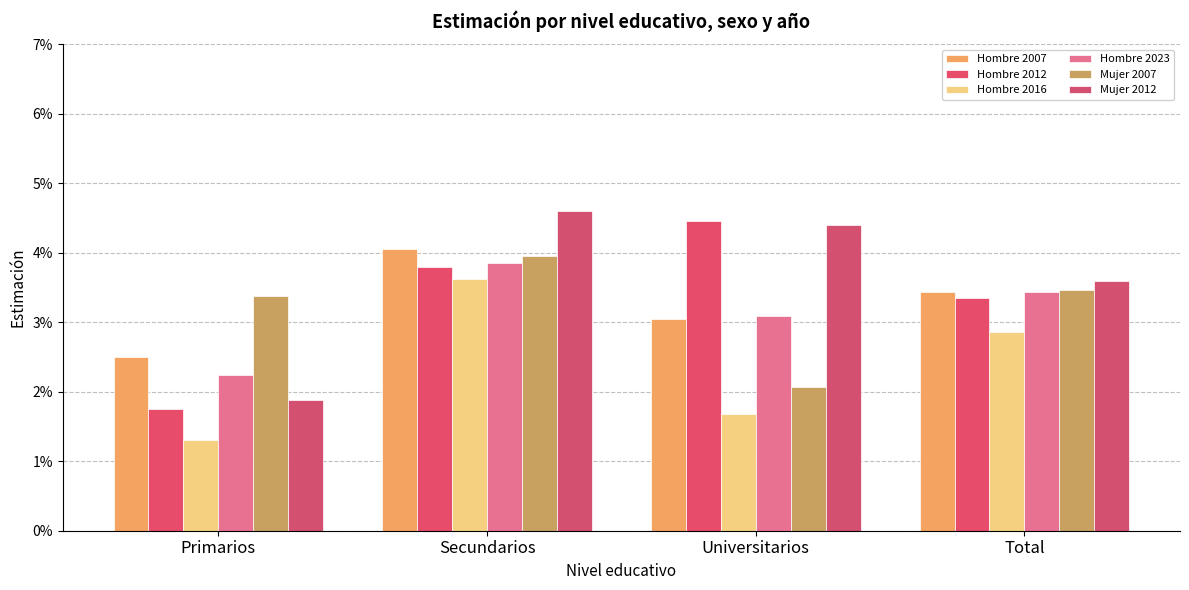

What is the label of the 1st bar from the right?

Total